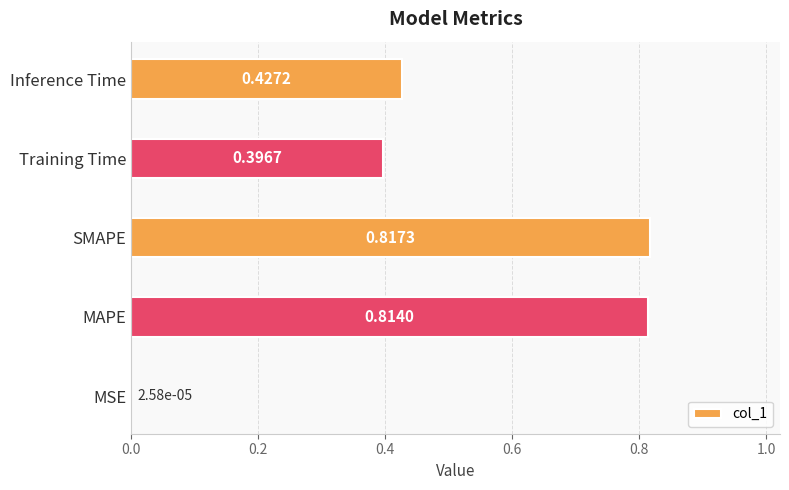

What is the sum of all values?

2.5